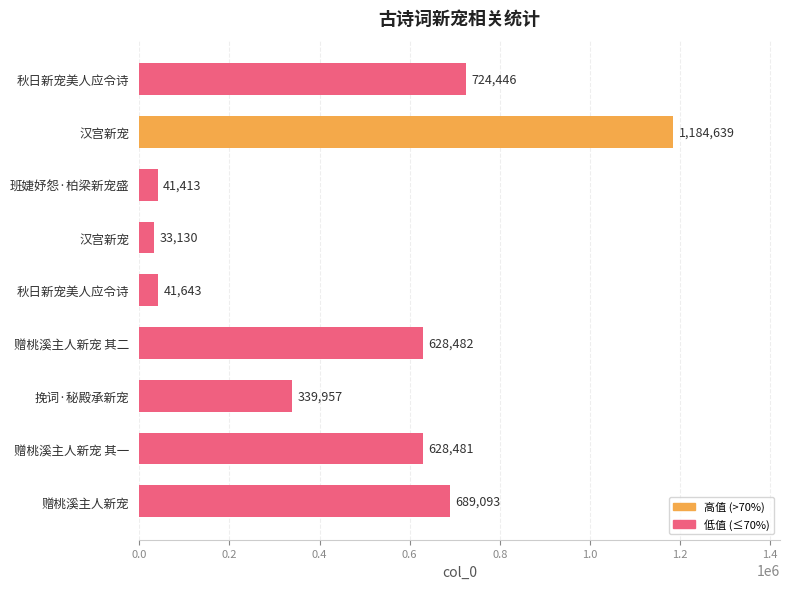

How many values are below 628481?

4